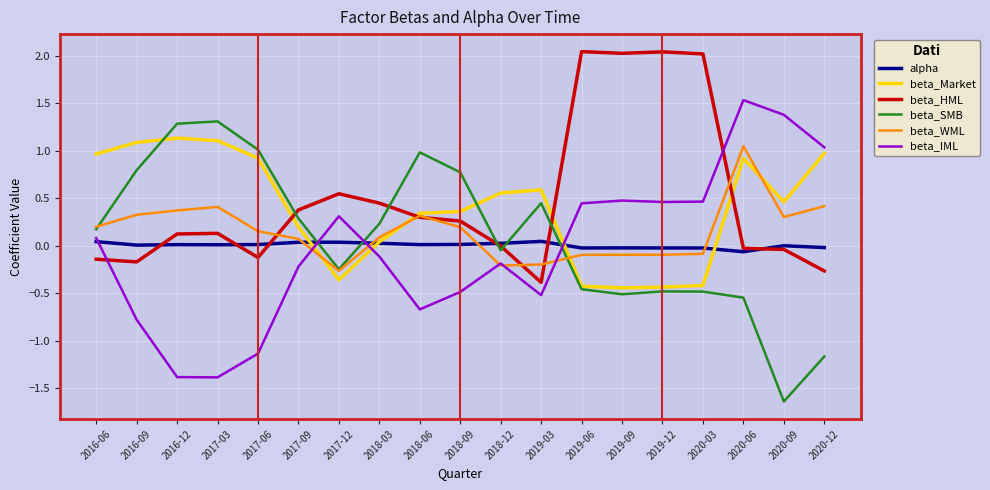

Between 2016-06 and 2017-03, which series saw the biggest shift?

beta_IML